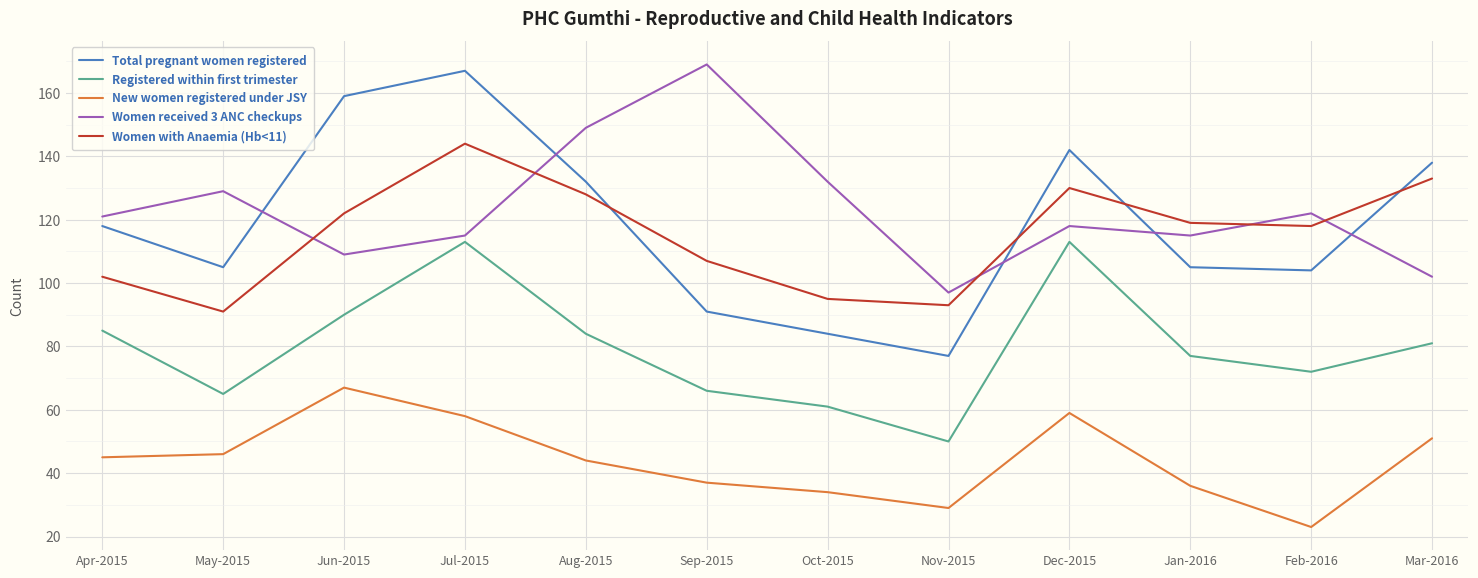

Which series has the largest total across all categories?

Women received 3 ANC checkups